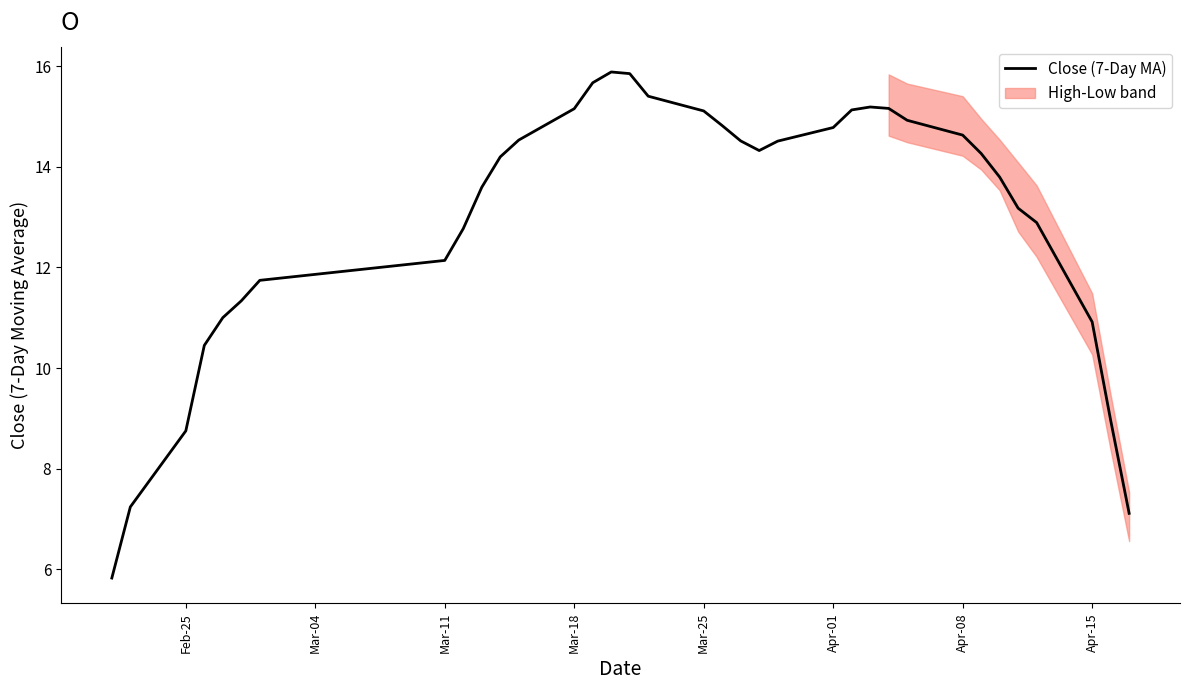

How many interior local peaks (higher than both neighbors) does the data have?

2